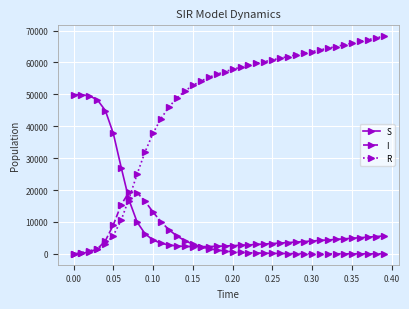

Does the chart display data point markers on the line(s)?

Yes